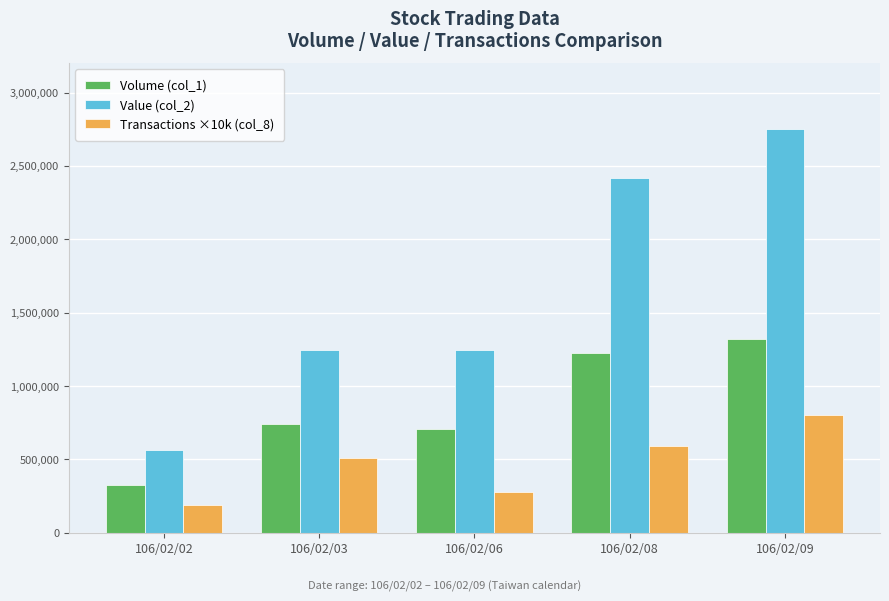

What is the value of the Transactions ×10k (col_8) bar at the 3rd from the left?

280000